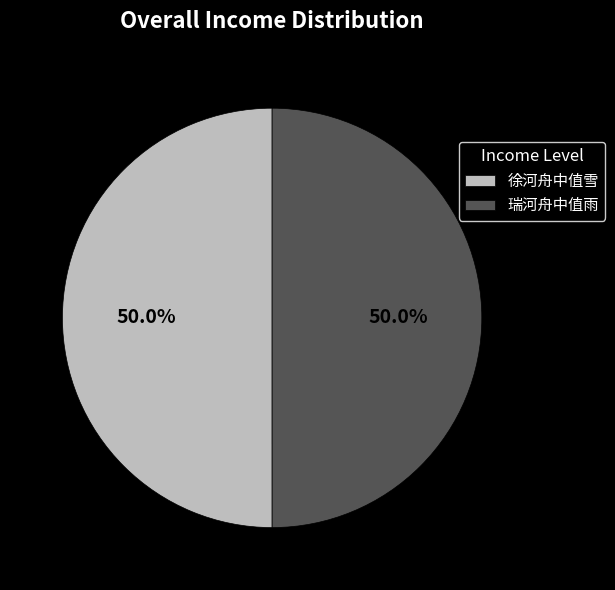

What is the total percentage of 徐河舟中值雪 and 瑞河舟中值雨?

100.0%